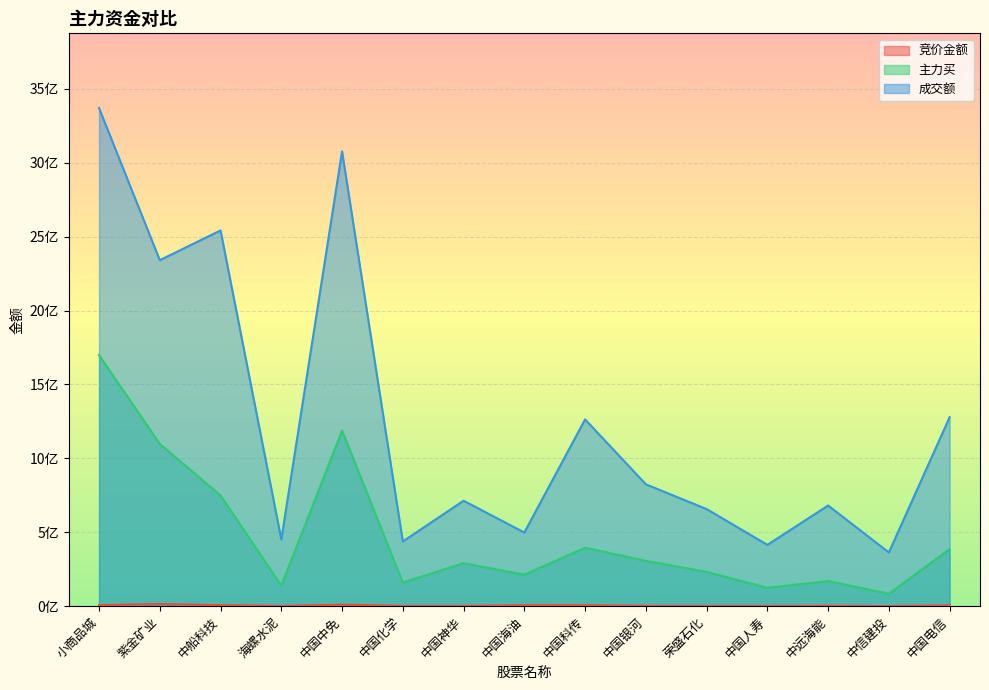

In 主力买, how many points are lower than both neighbors (excluding endpoints)?

5